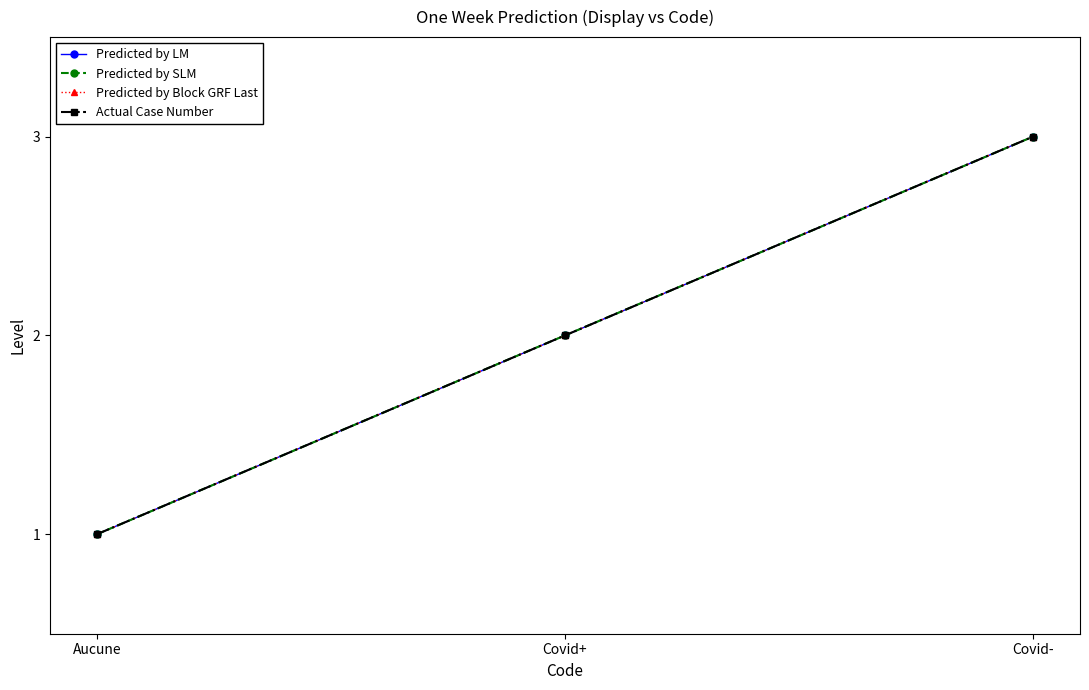

What is the maximum value for Predicted by SLM?

3